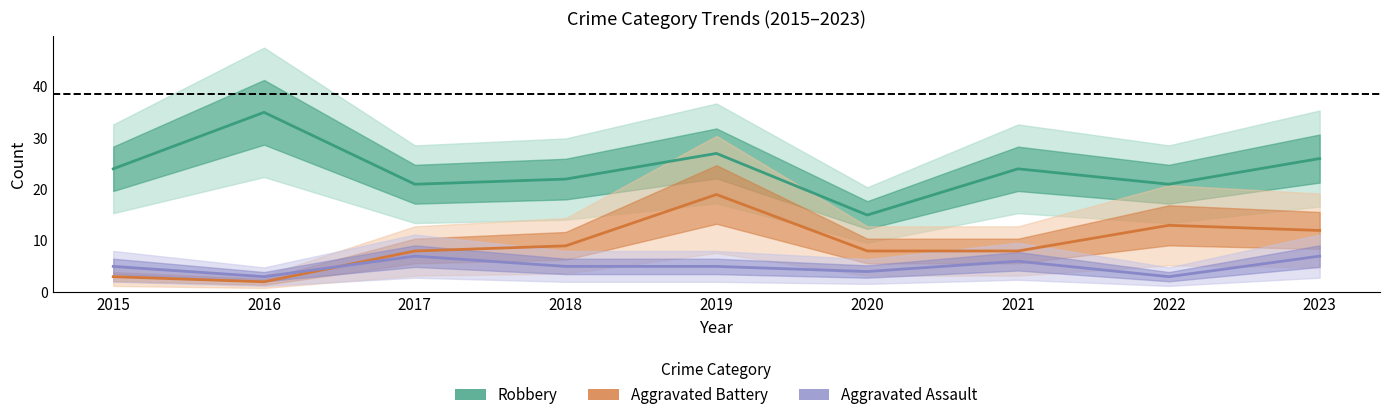

Does the chart display data point markers on the line(s)?

No